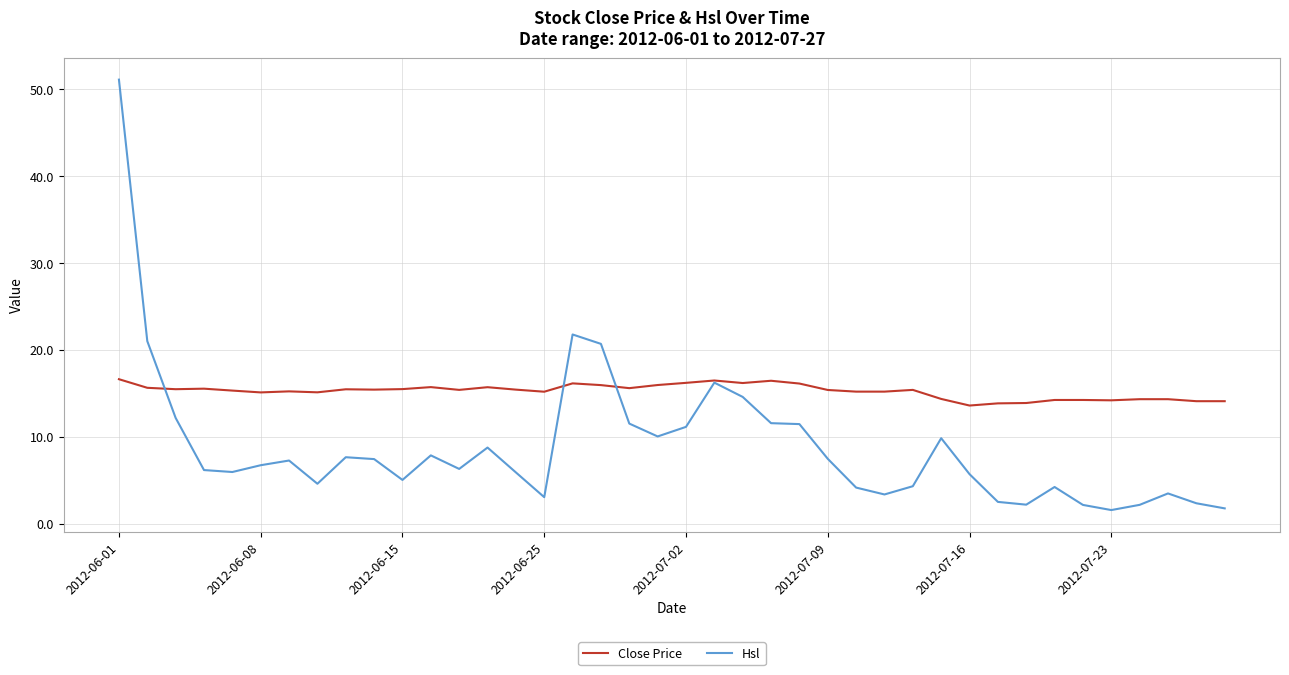

What is the maximum value shown in the chart?

51.1